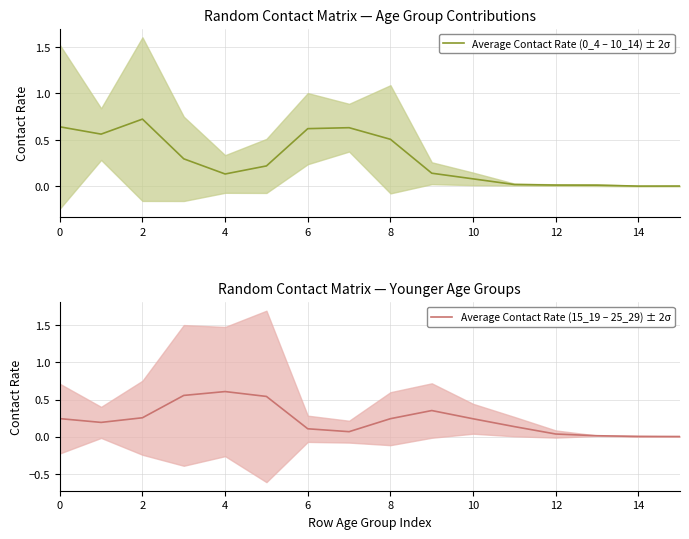

What is the label of the 15th point from the left?

14